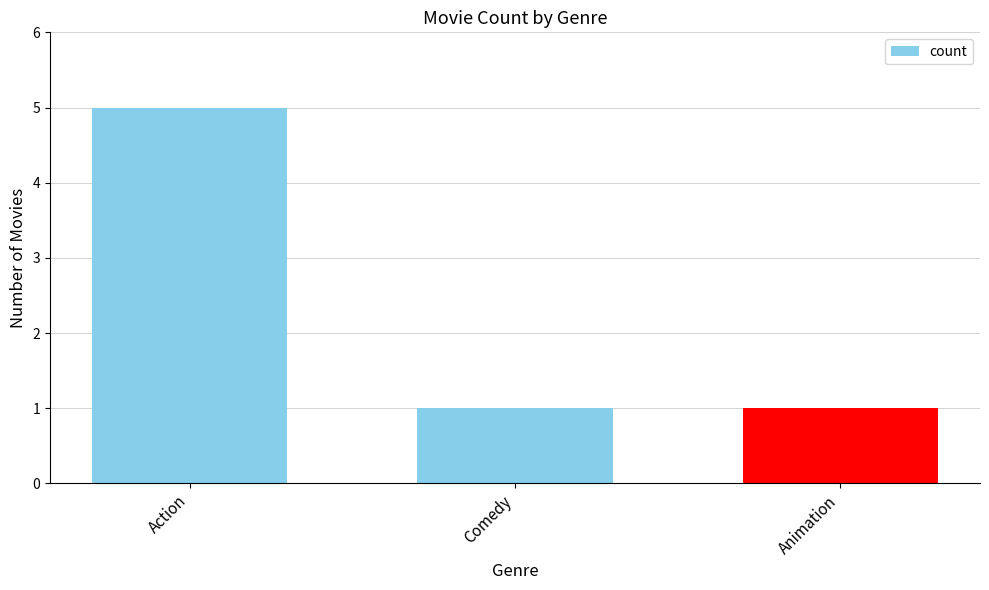

The chart shows a value of 5 at Action. True or false?

True